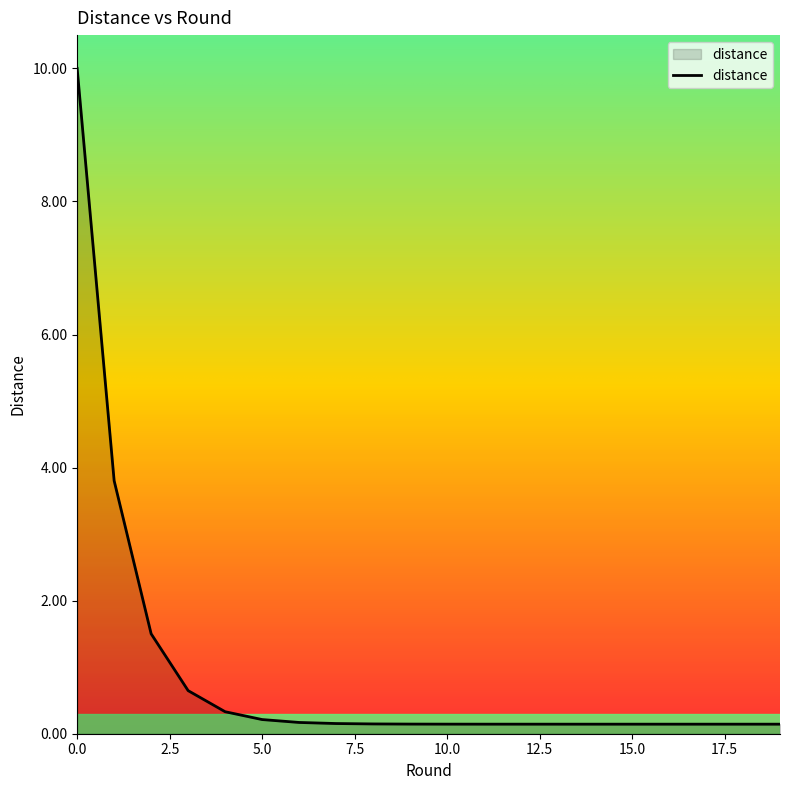

How many distinct data groups are displayed?

1